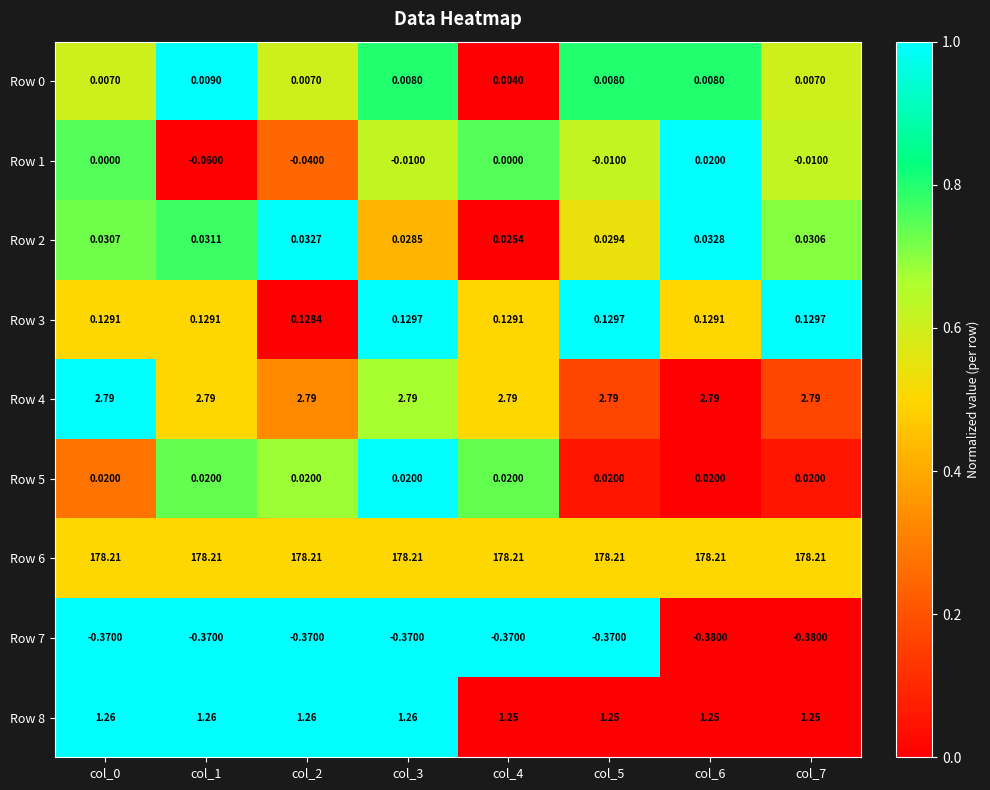

Which has a higher value, col_1 or col_3?

col_1